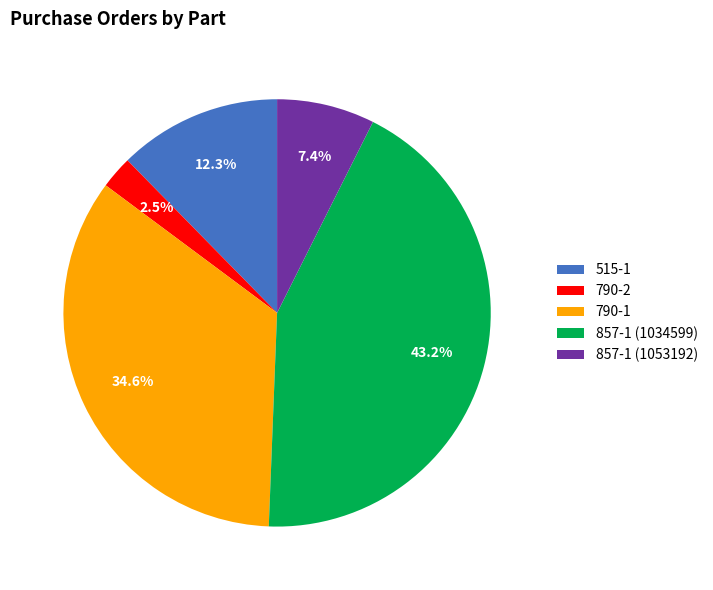

How many segments does this pie chart have?

5